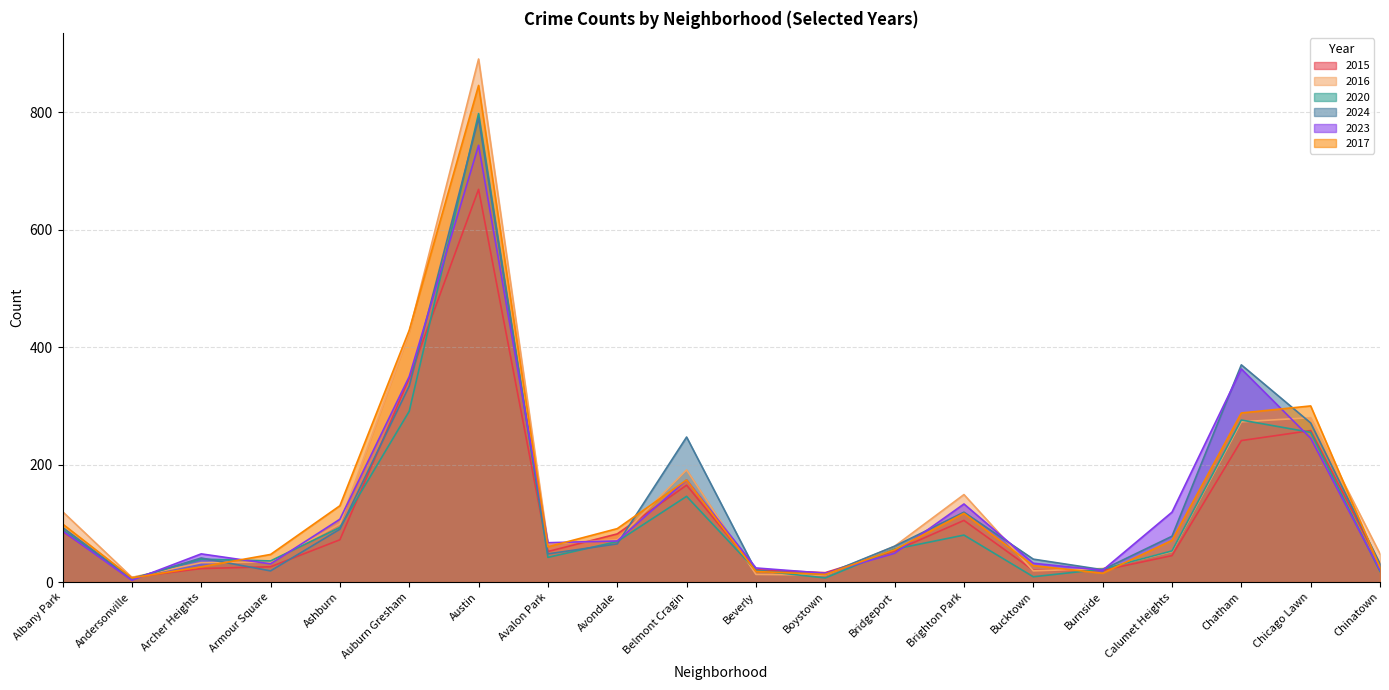

Which series ends up on top after the final intersection of 2017 and 2024?

2024